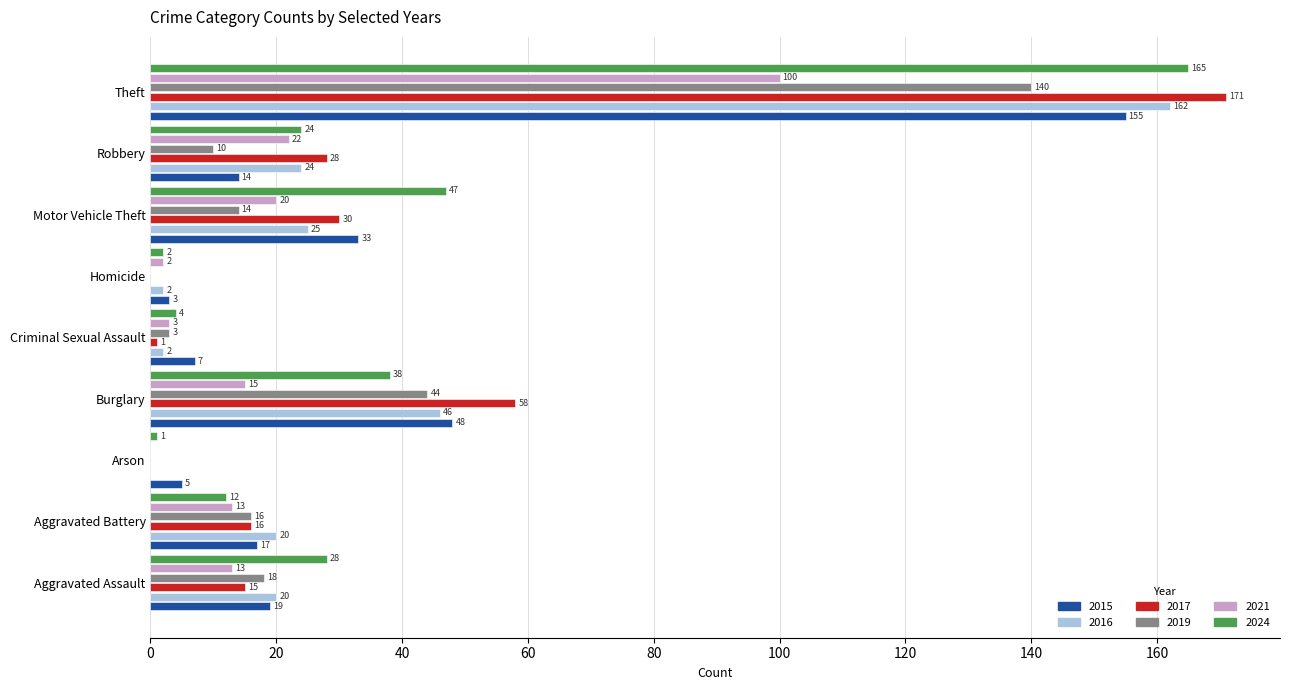

Is it true that 2015 equals 14 at Robbery?

True